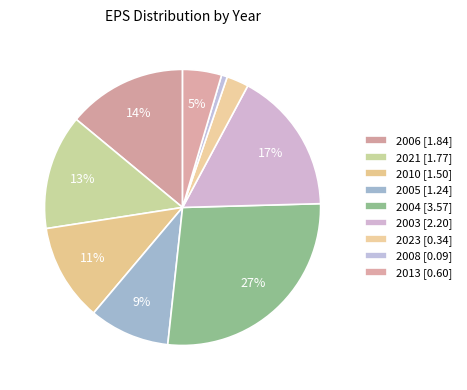

How many slices are in this pie chart?

9